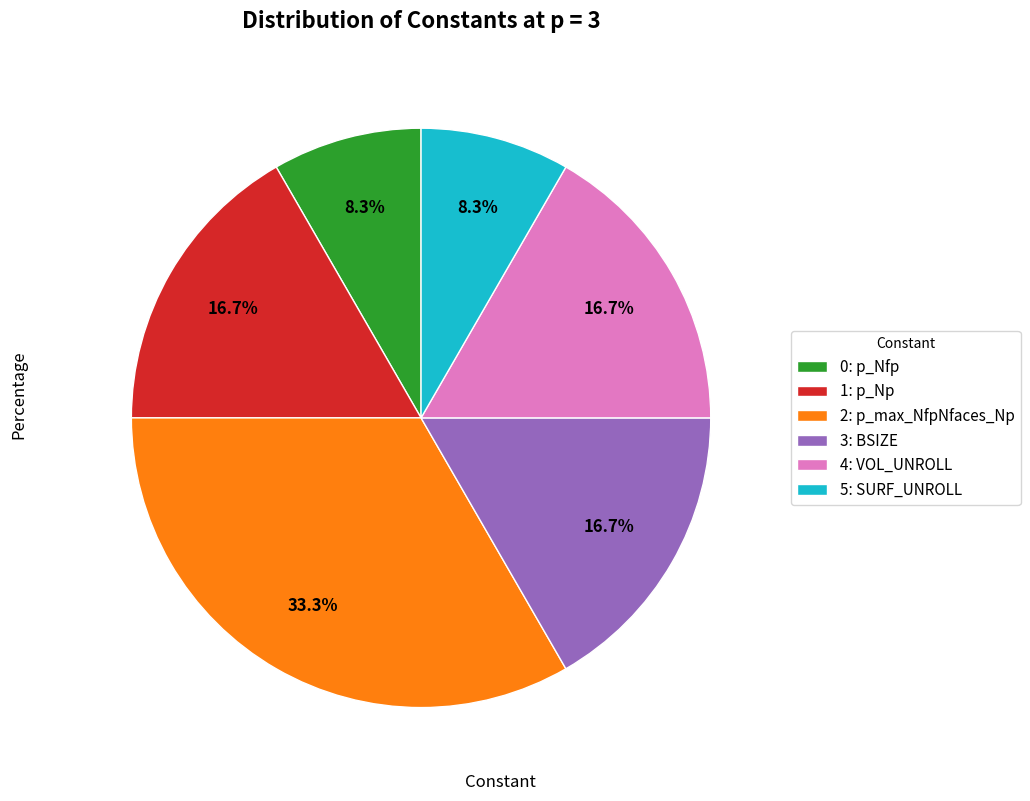

Between 2: p_max_NfpNfaces_Np and 5: SURF_UNROLL, which is larger?

2: p_max_NfpNfaces_Np